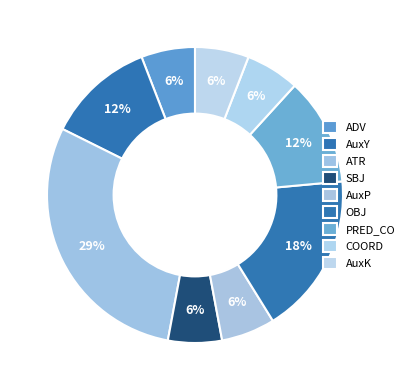

How many segments does this pie chart have?

9